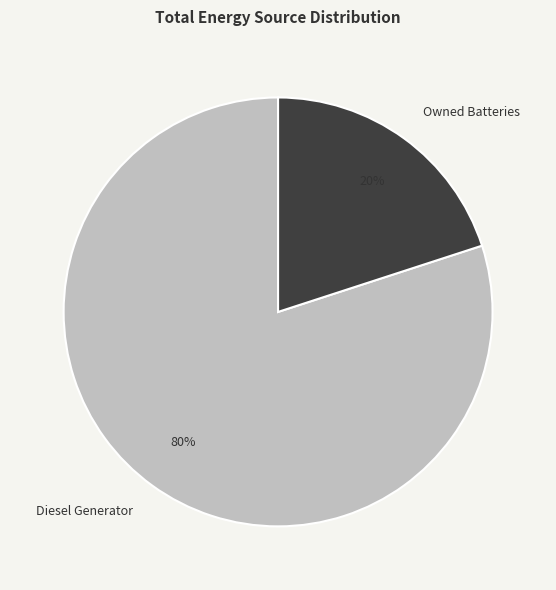

Which has a higher value, Diesel Generator or Owned Batteries?

Diesel Generator